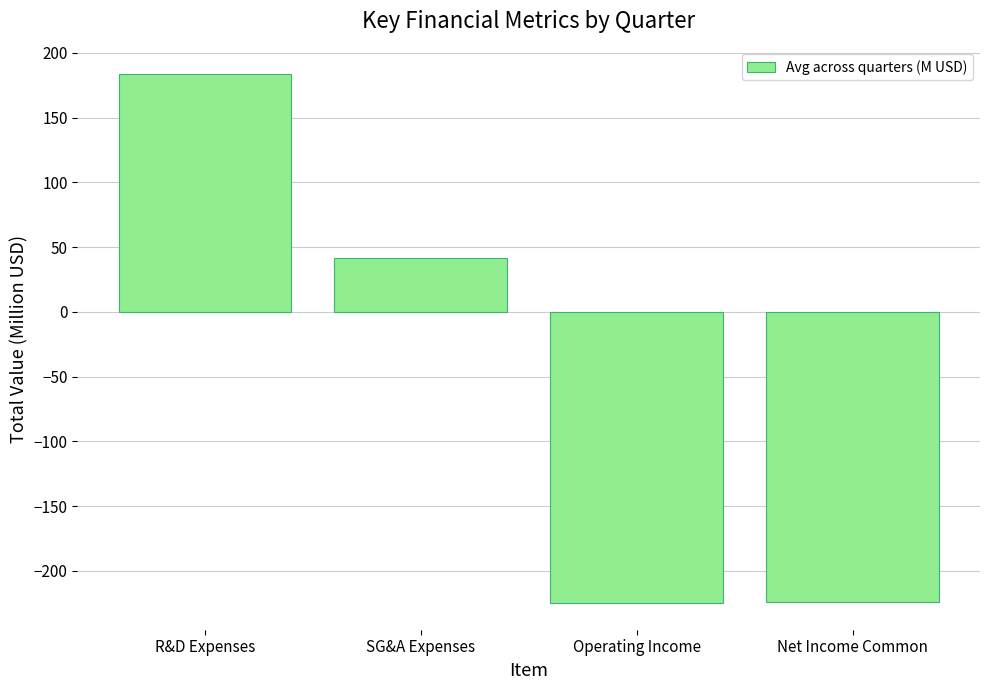

What is the sum of the values at R&D Expenses and SG&A Expenses?

224.9